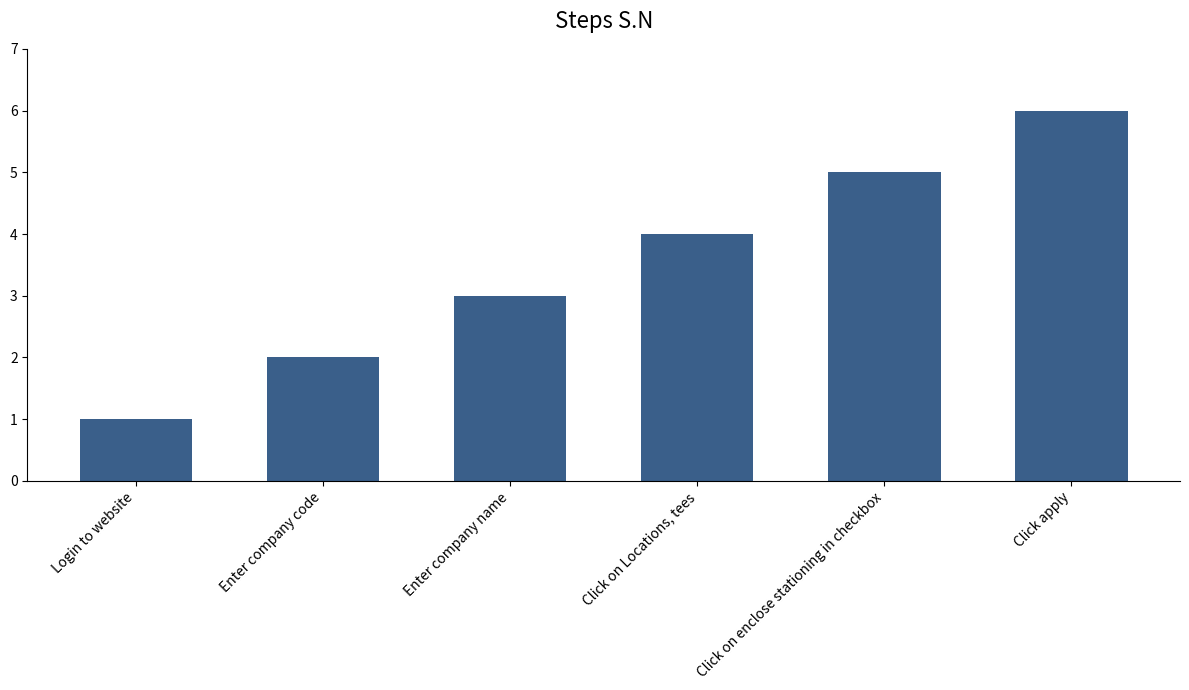

How many values are between 2 and 5?

4